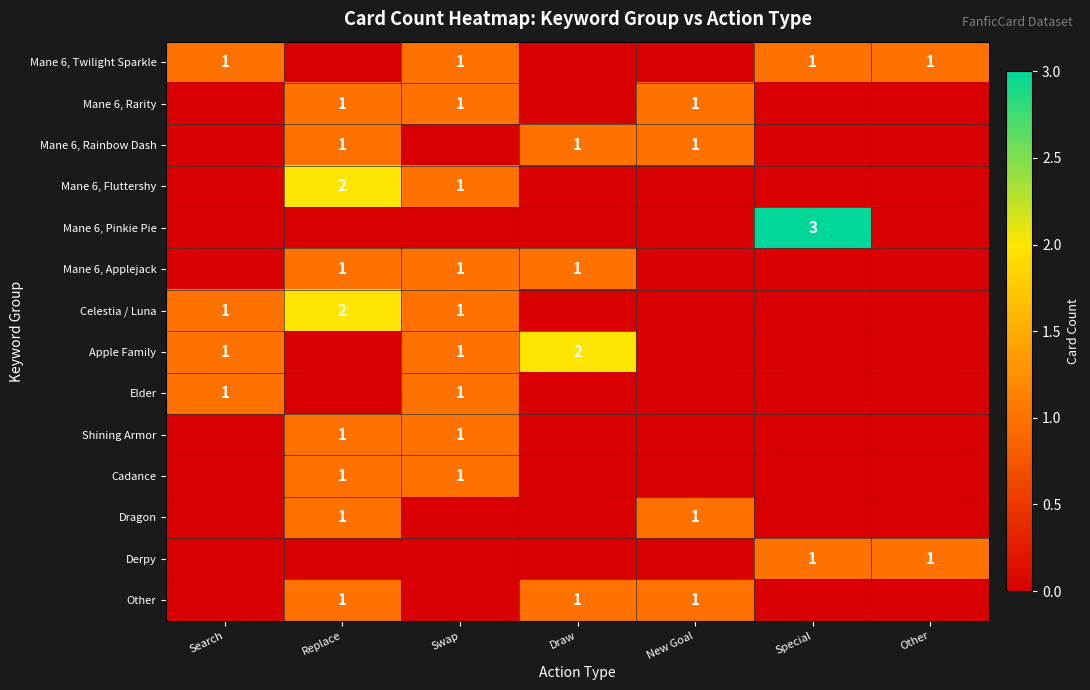

The value of Celestia / Luna at Swap is 2. True or false?

False